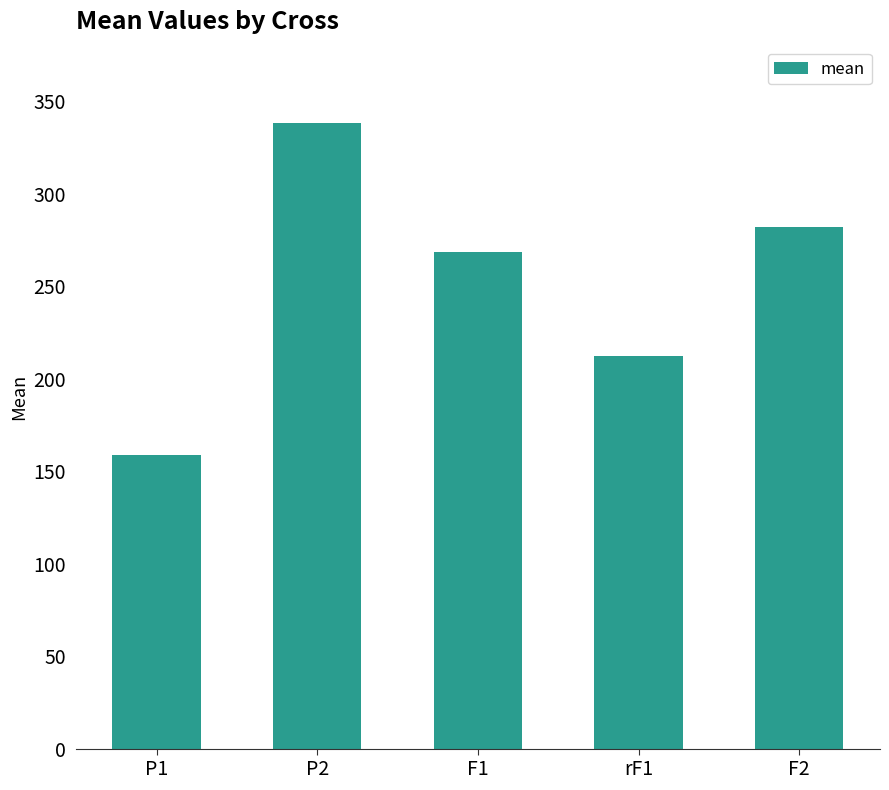

Which category has the lowest value across all series?

P1